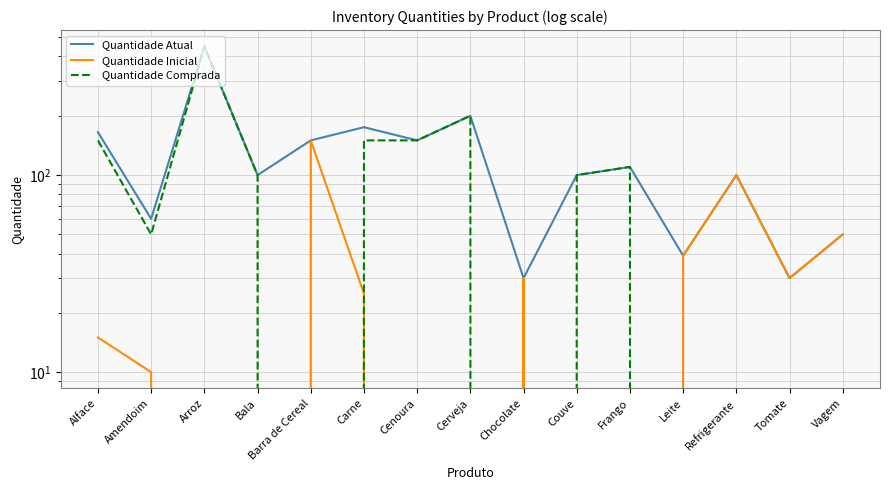

The value of Quantidade Comprada at Tomate is 0. True or false?

True